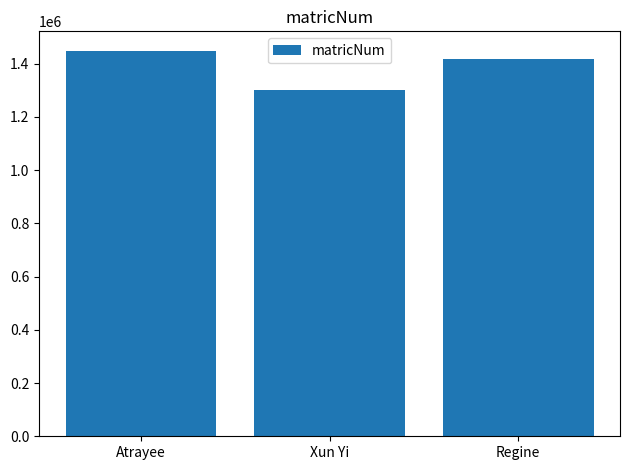

Rank the categories by value from highest to lowest.

Atrayee, Regine, Xun Yi